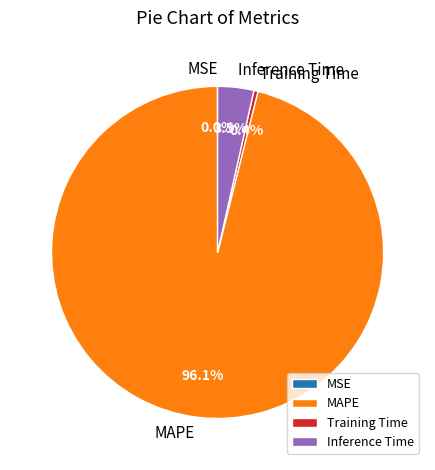

Is the sum of Training Time and Inference Time greater than half?

No